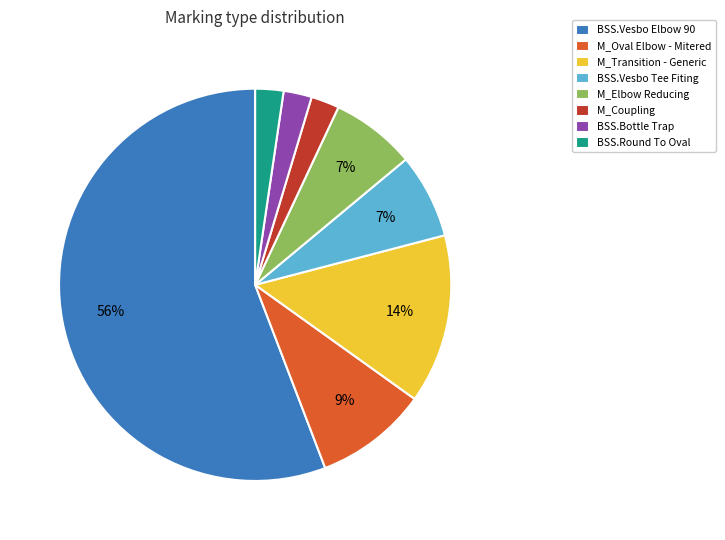

True or false: M_Coupling accounts for 2% of the total.

True